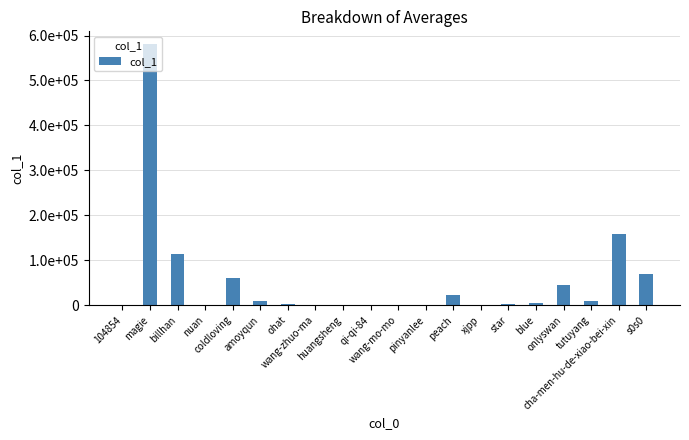

Are the bars horizontal?

No